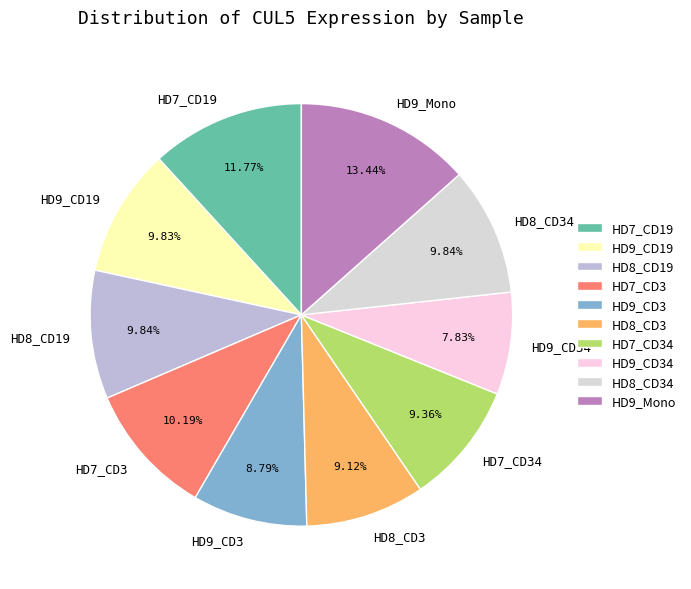

True or false: HD9_Mono accounts for 13% of the total.

True